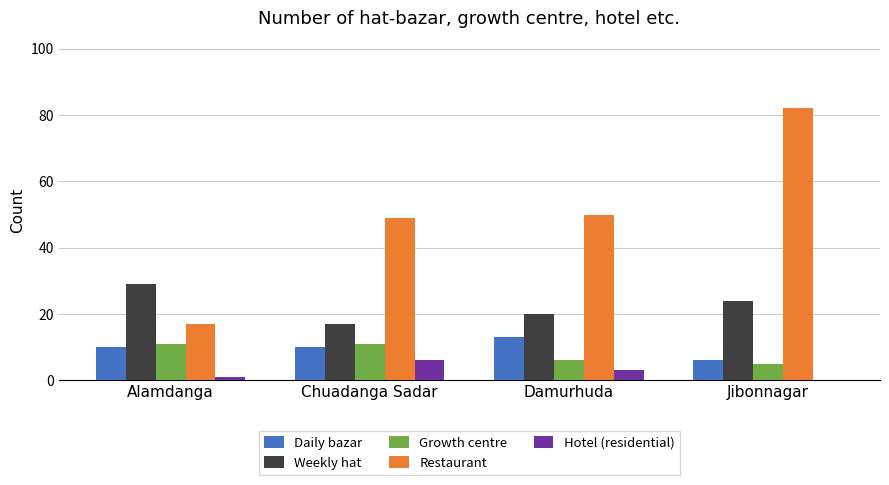

Which series has the largest total across all categories?

Restaurant